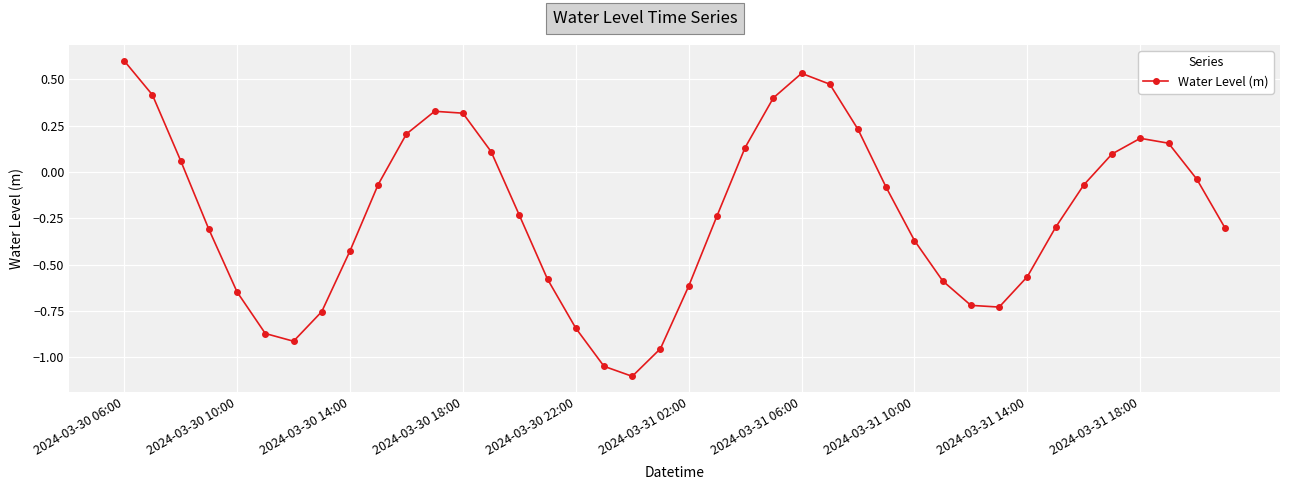

How many interior local peaks (higher than both neighbors) does the data have?

3